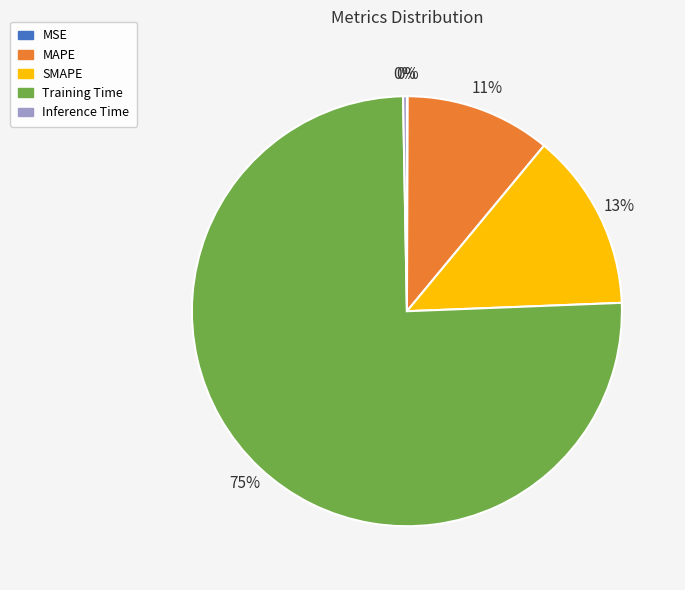

Combined, do MAPE and Inference Time account for over 50%?

No